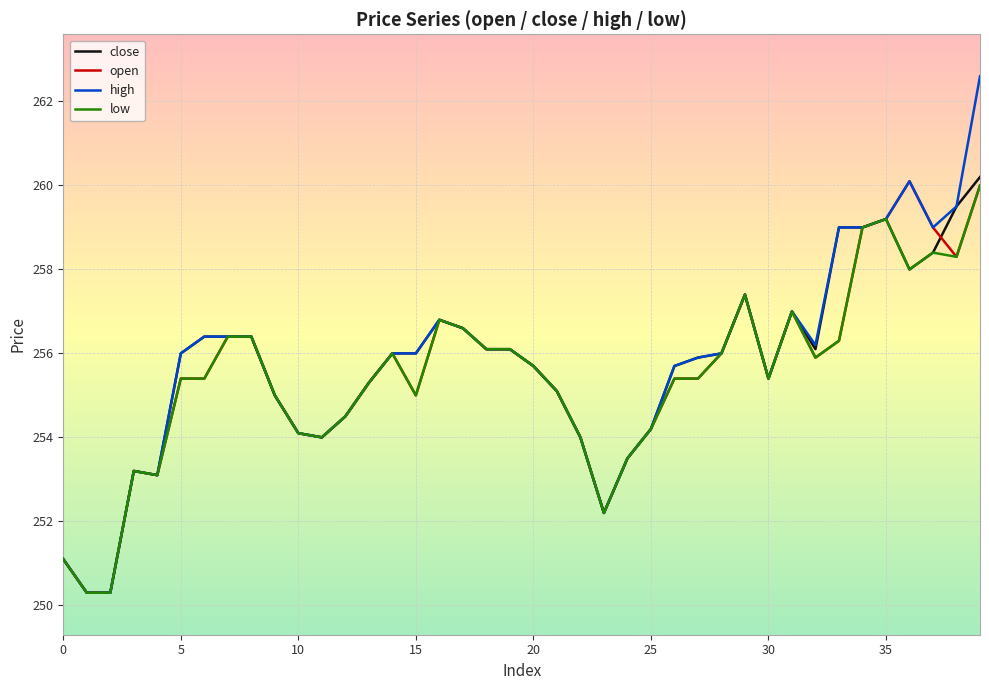

Which series has the largest range (max minus min)?

high